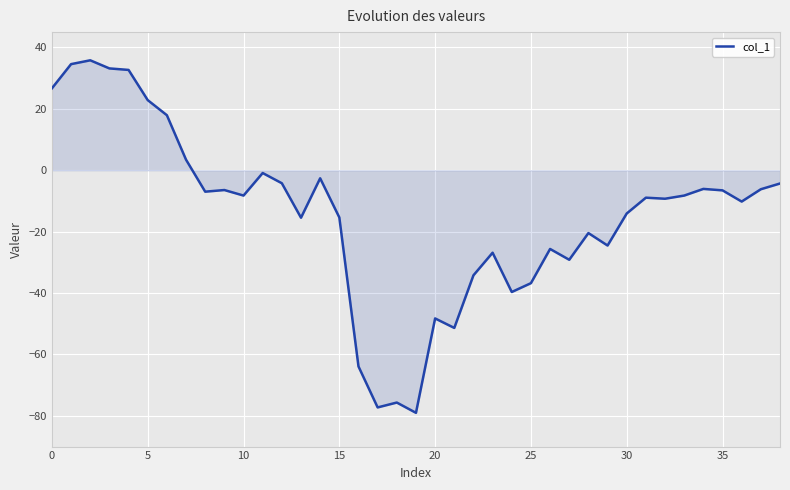

What is the difference between the maximum and minimum values?

114.8